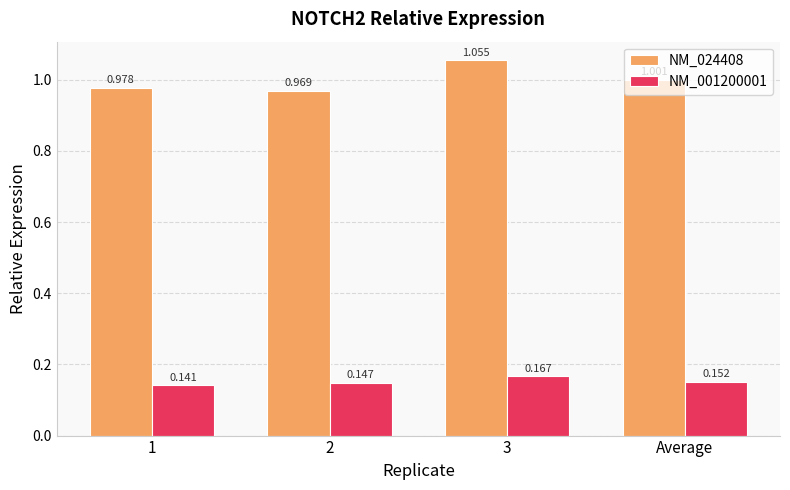

Which series has the largest range (max minus min)?

NM_024408